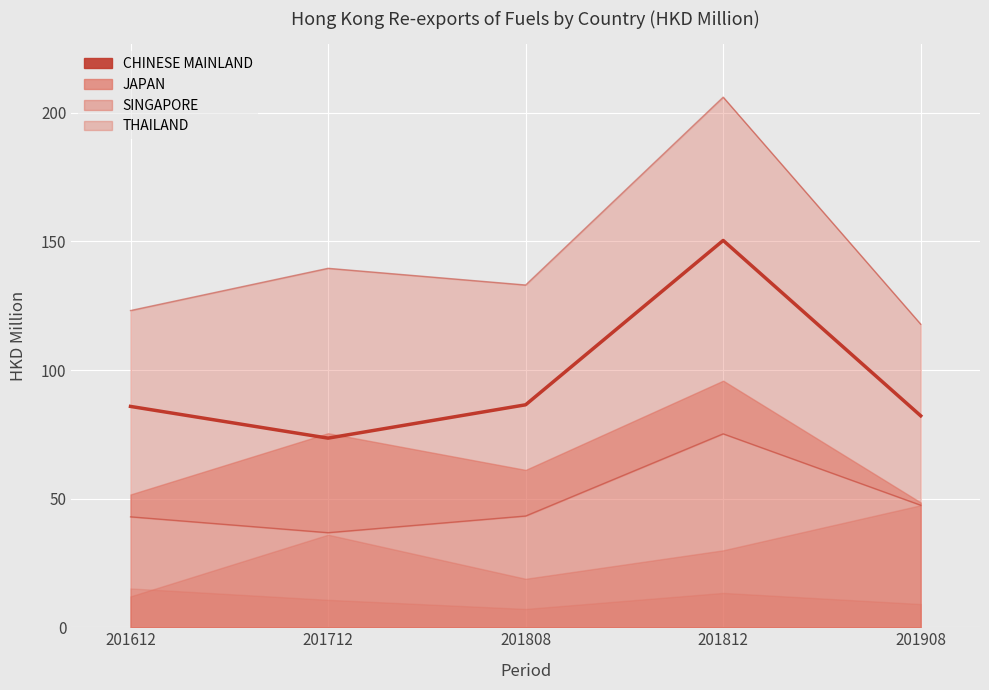

True or false: Upper range and Lower range intersect in this chart.

False